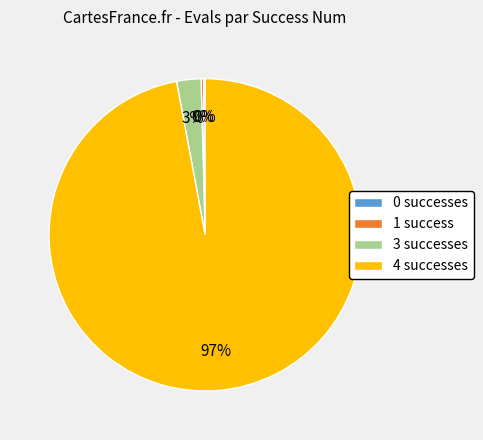

Is it true that 4 successes is 97% of the pie?

True